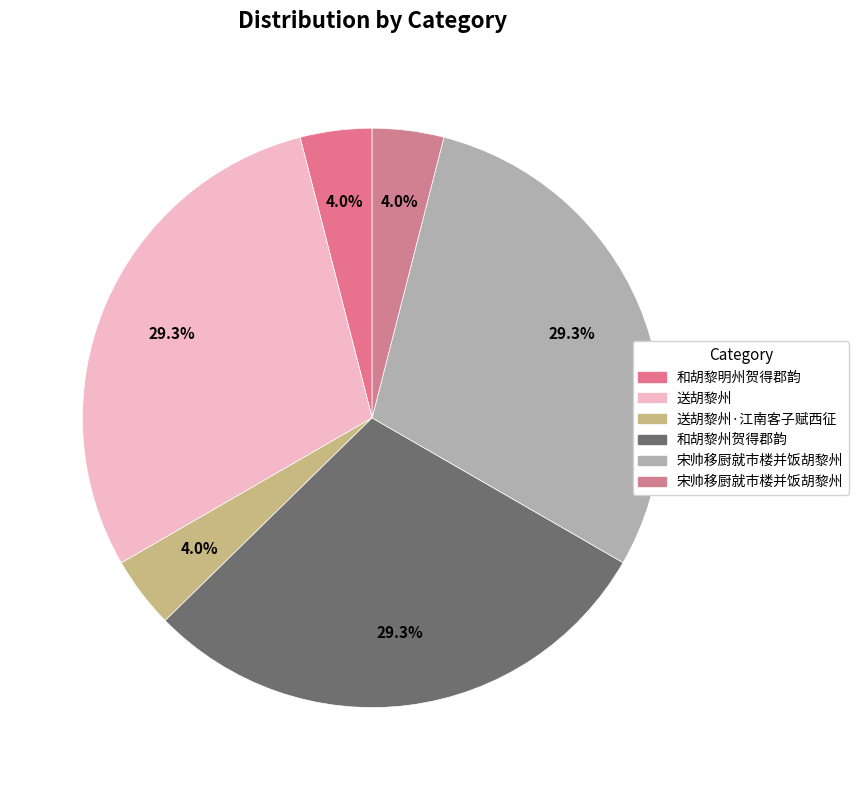

Count the number of slices in the pie.

6